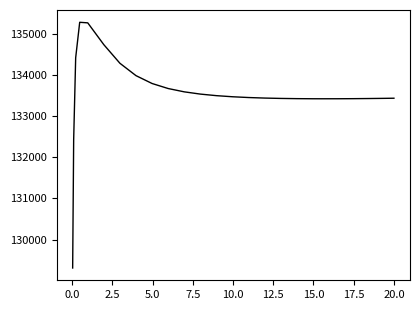

What is the difference between the maximum and minimum values?

5964.2